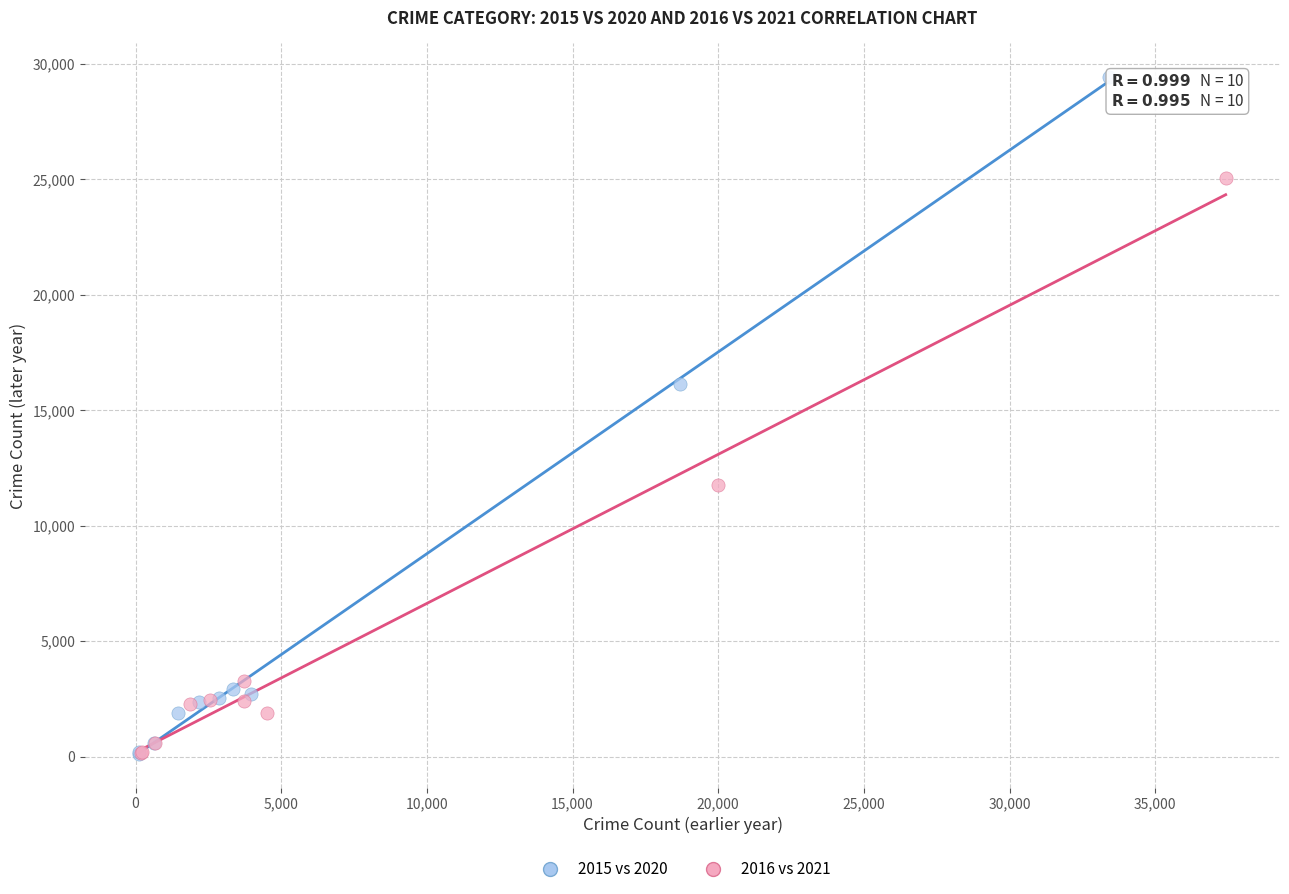

Which series has the largest Y range (max minus min)?

2015 vs 2020